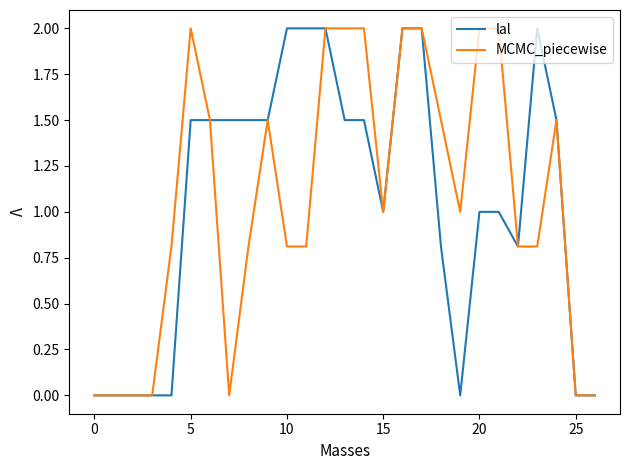

Count the MCMC_piecewise values in the range 0 to 2.

27